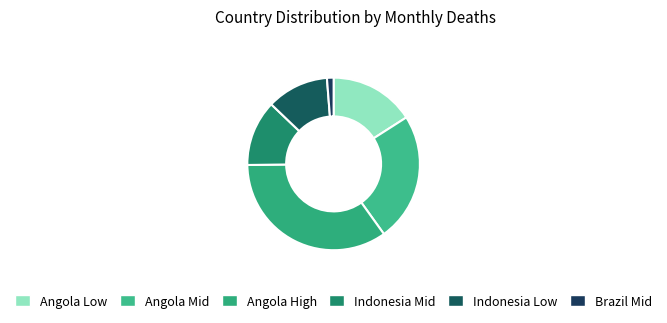

Rank the categories by value from highest to lowest.

Angola High, Angola Mid, Angola Low, Indonesia Mid, Indonesia Low, Brazil Mid